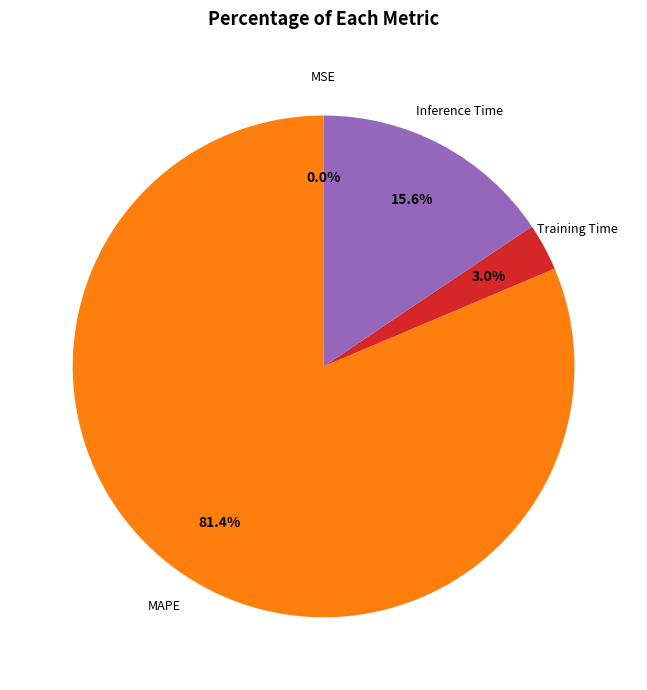

Is there a majority slice in this chart?

Yes